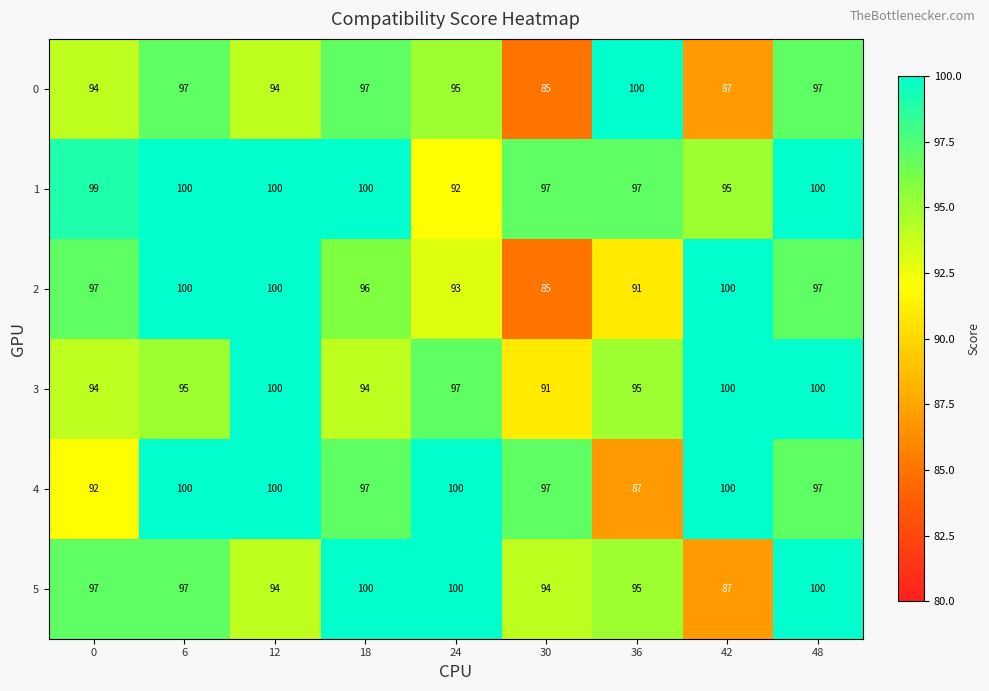

What is the total value across all series at 6?

589